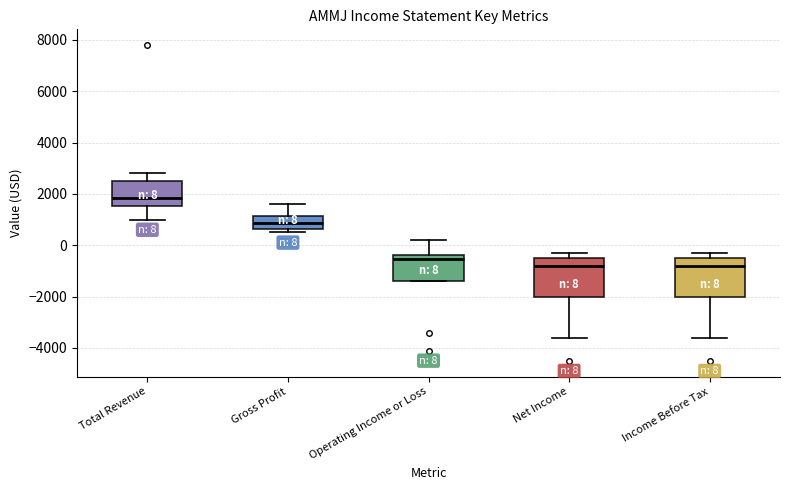

Which box has the highest median line?

Total Revenue